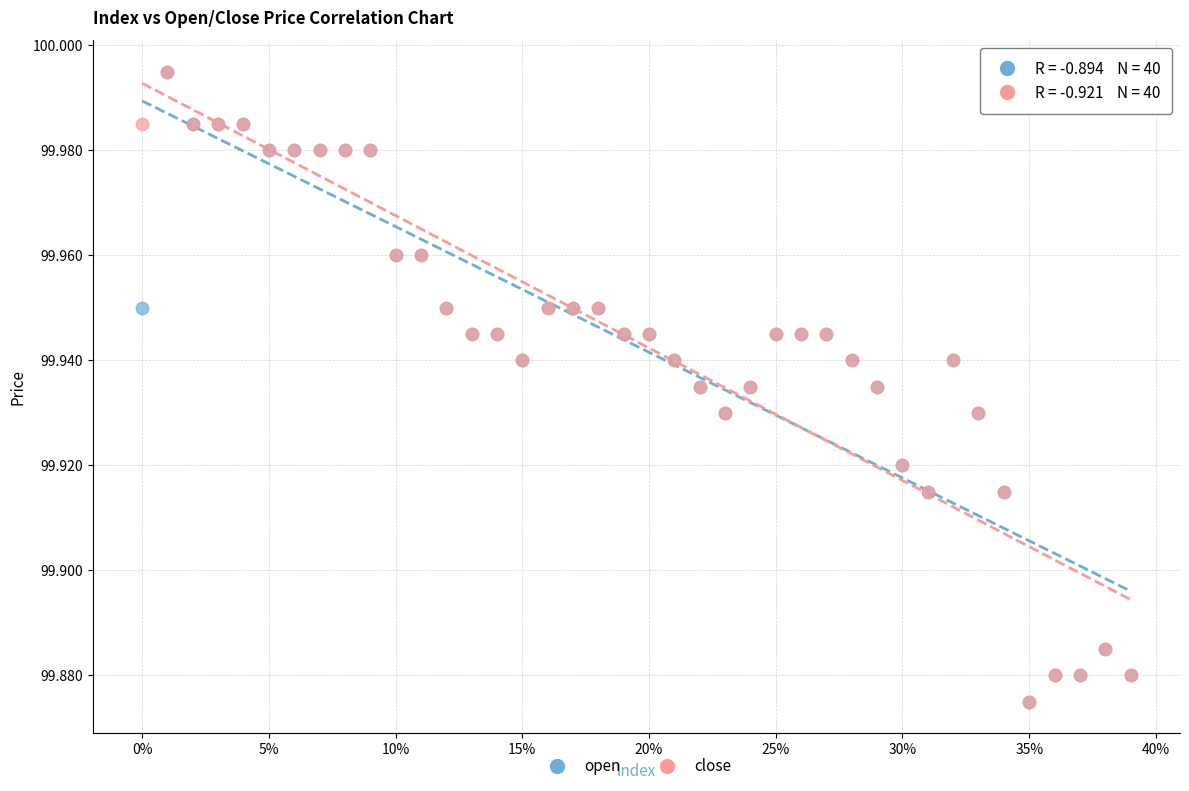

What are all the series names shown in the legend?

open, close